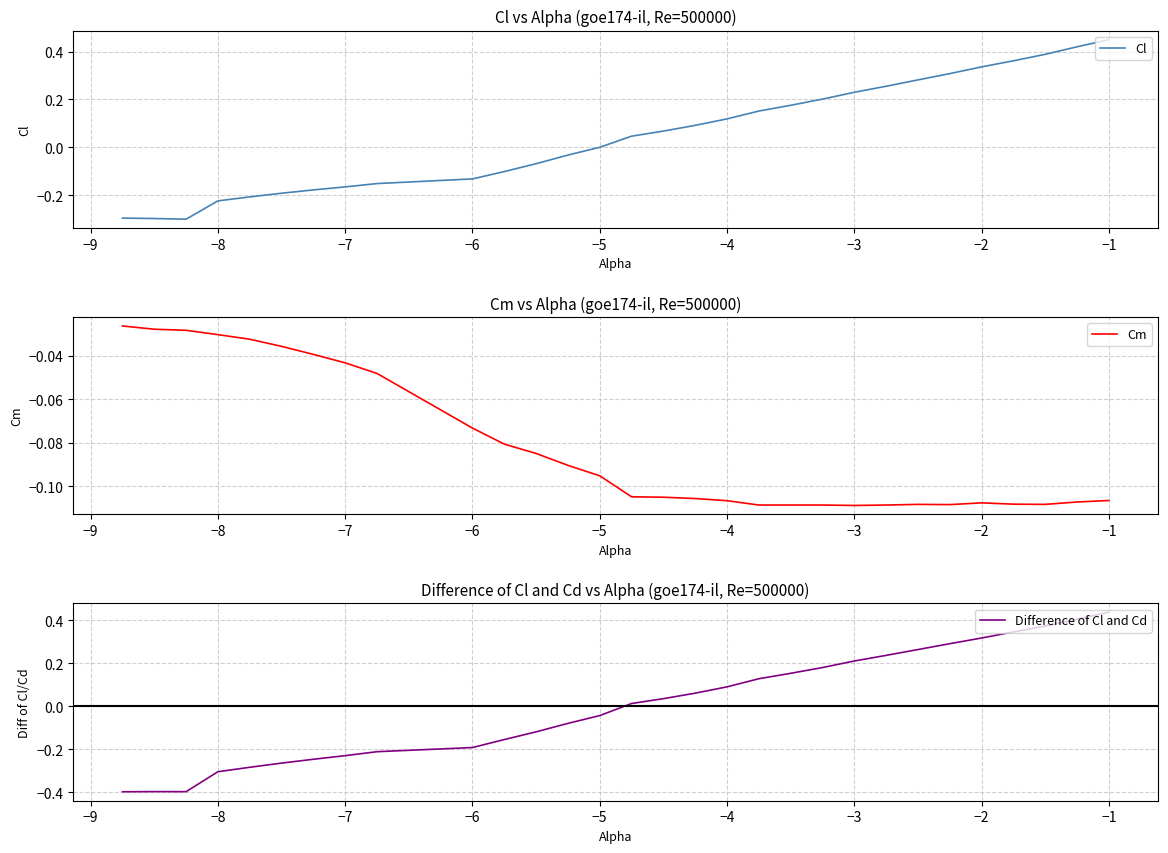

The value of Cl at −6 is -0.2. True or false?

False